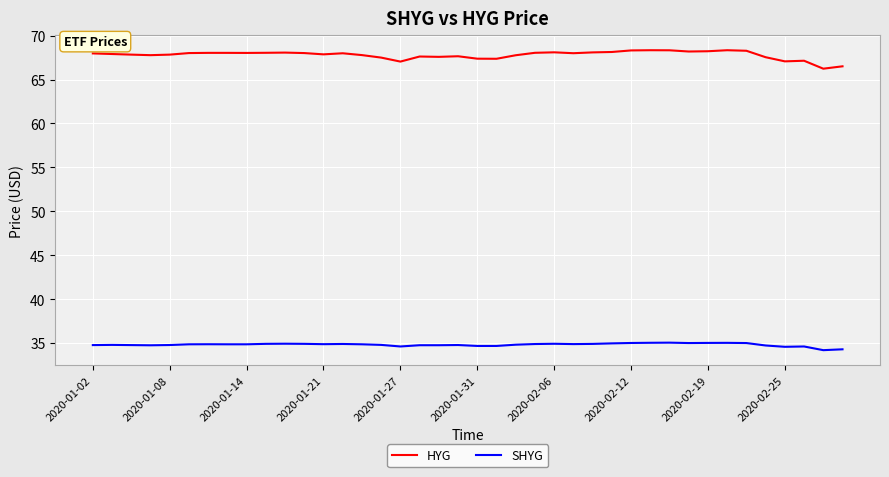

Rank the series by their average value, from highest to lowest.

HYG, SHYG